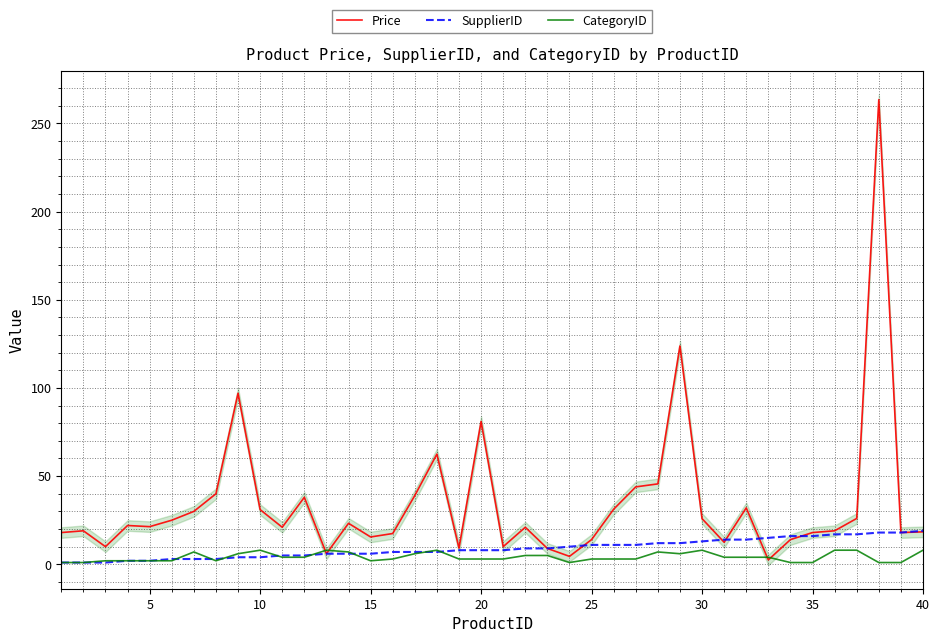

What is the difference between the second highest and second lowest values in the CategoryID series?

7.0